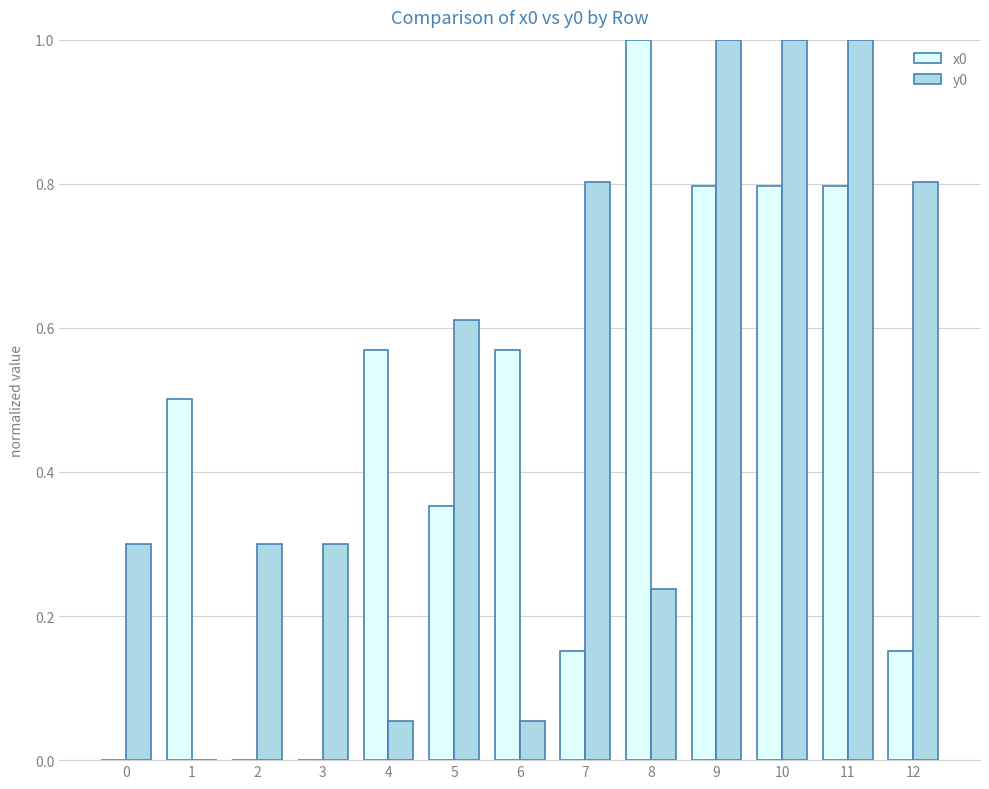

What is the highest value of the y0 series?

1.0